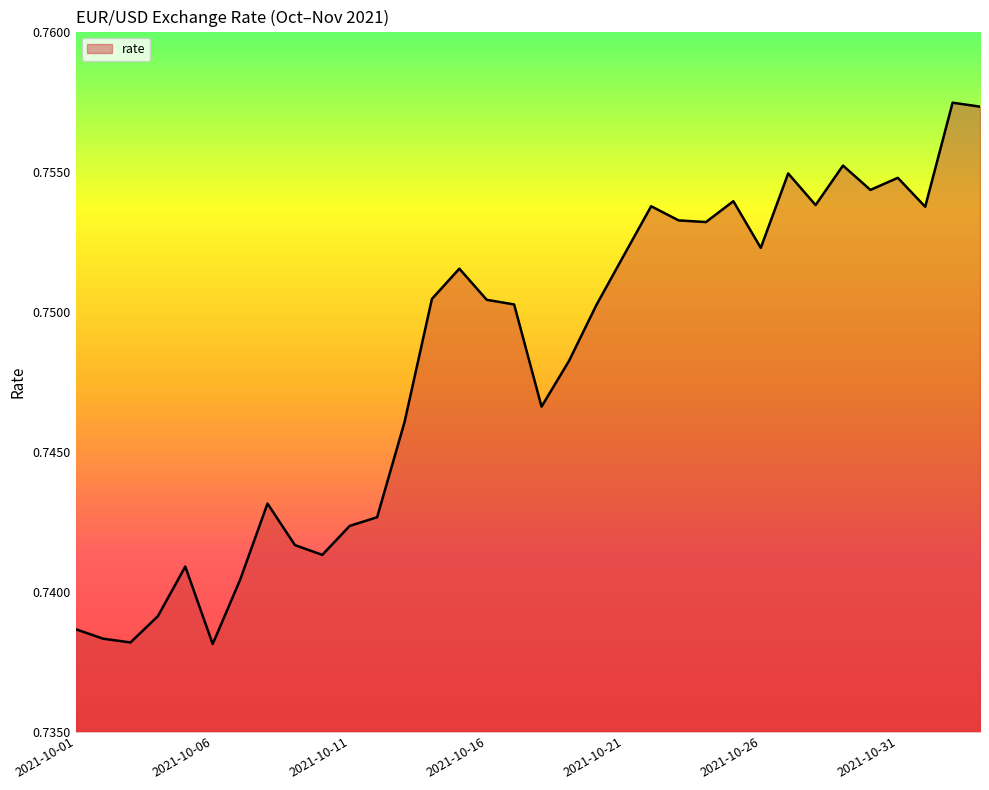

What is the smallest value displayed?

0.7